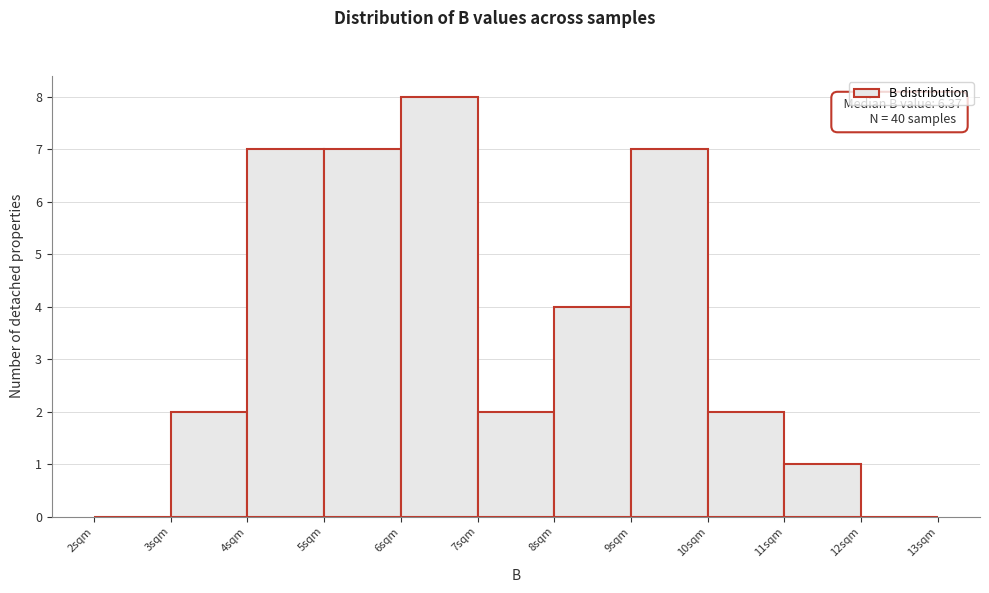

Which range on the x-axis has the tallest bar?

6 to 7